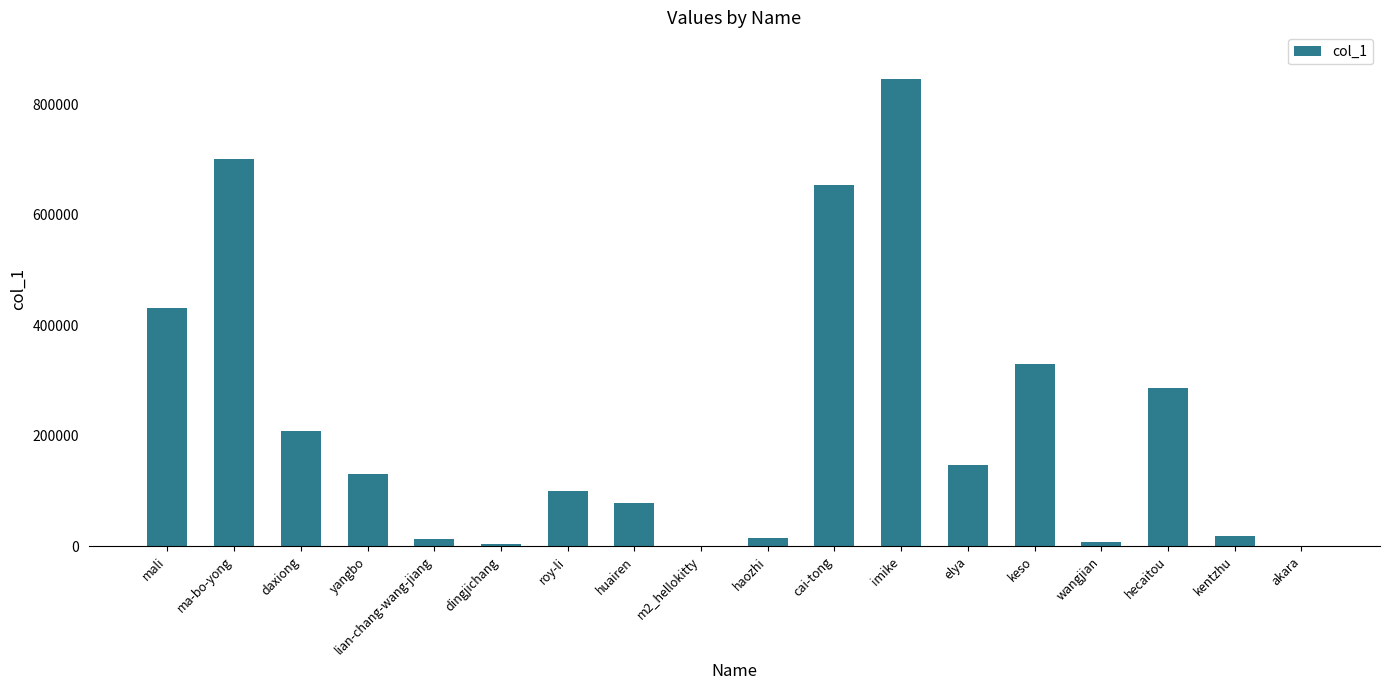

What is the sum of all values?

3972057